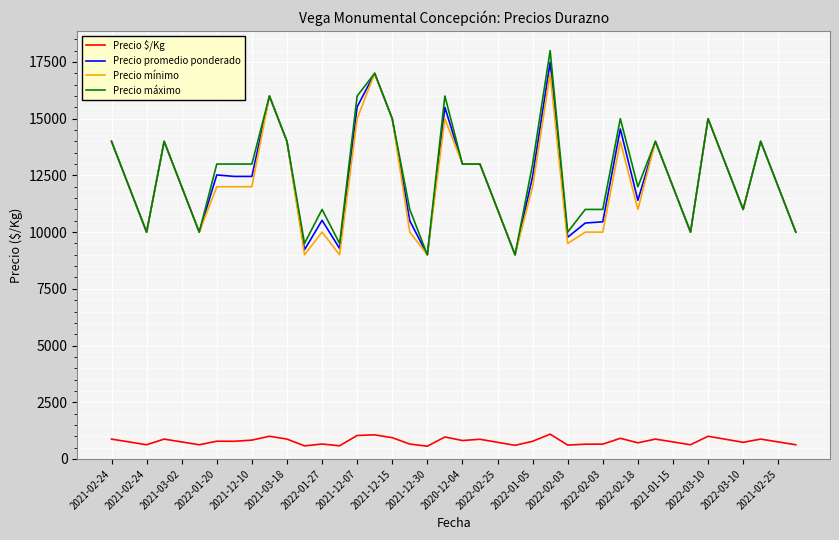

True or false: Precio $/Kg and Precio promedio ponderado intersect in this chart.

False